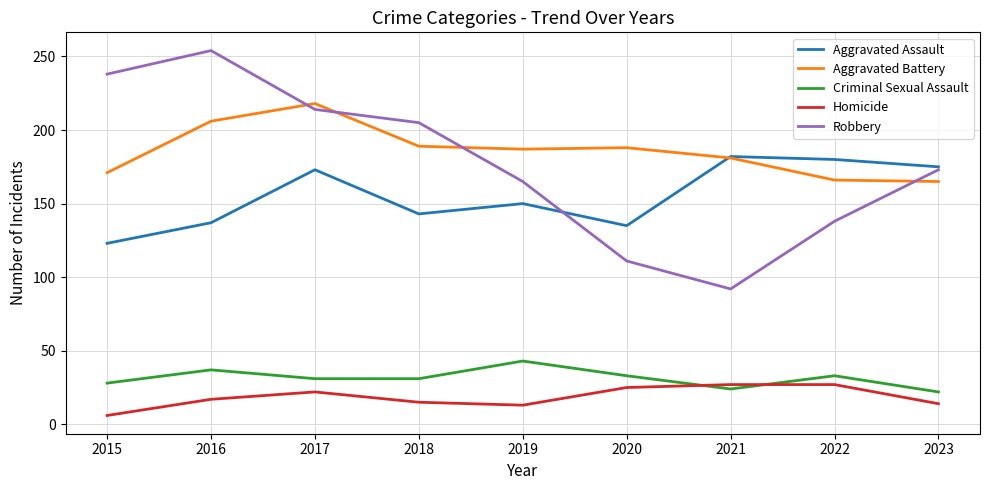

What is the minimum value shown in the chart?

6